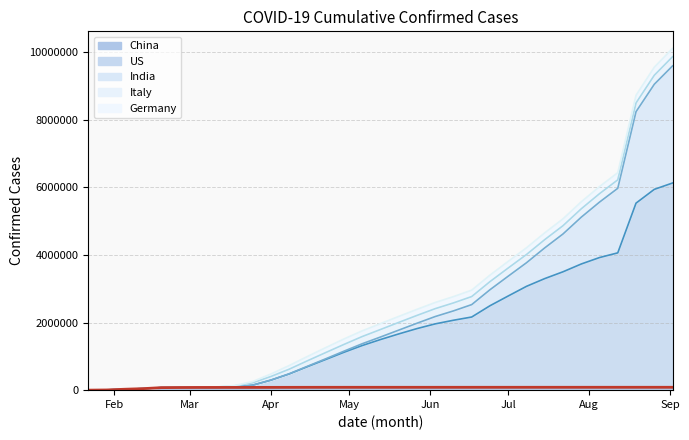

What are all the series names shown in the legend?

China, US, India, Italy, Germany